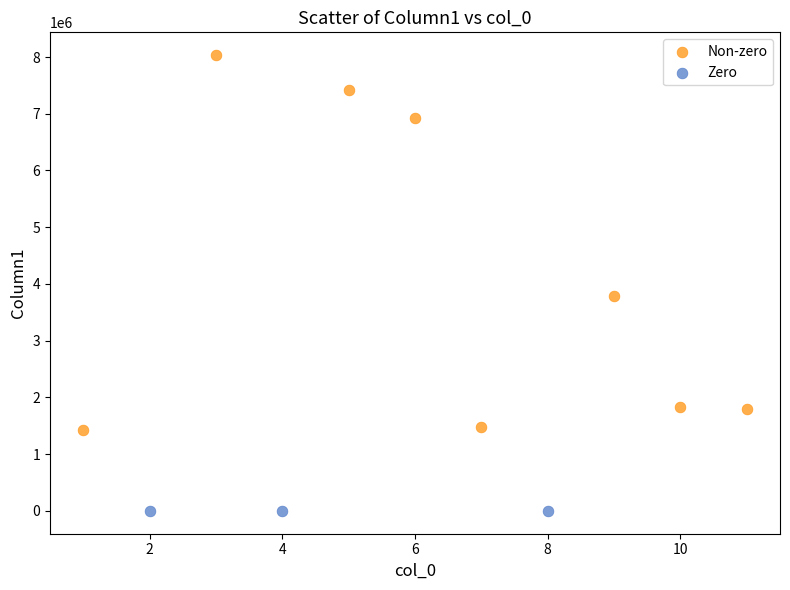

Which series contains the highest Y value?

Non-zero